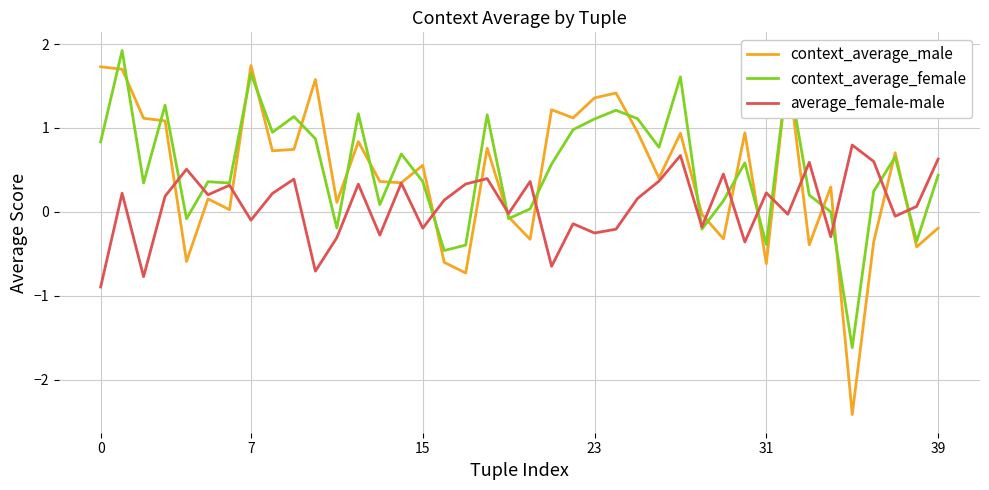

How many interior local valleys does the average_female-male series have?

14